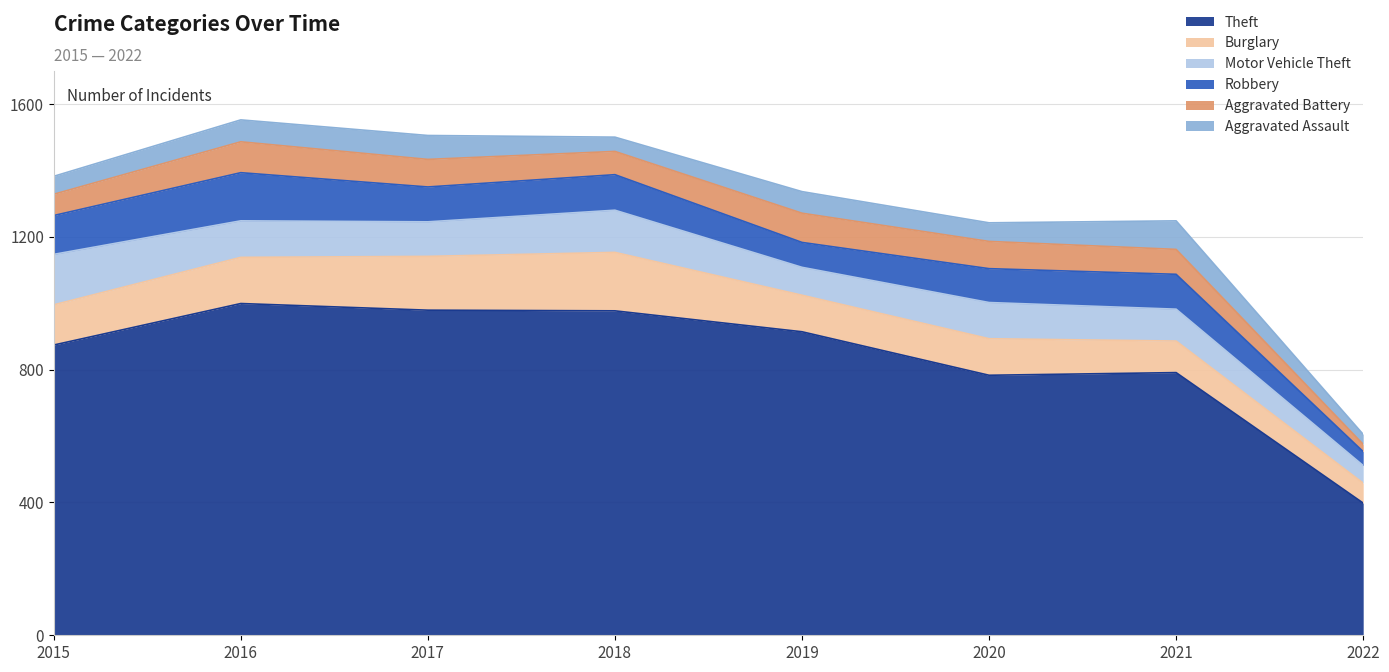

Is it true that Robbery equals 105 at 2021?

True